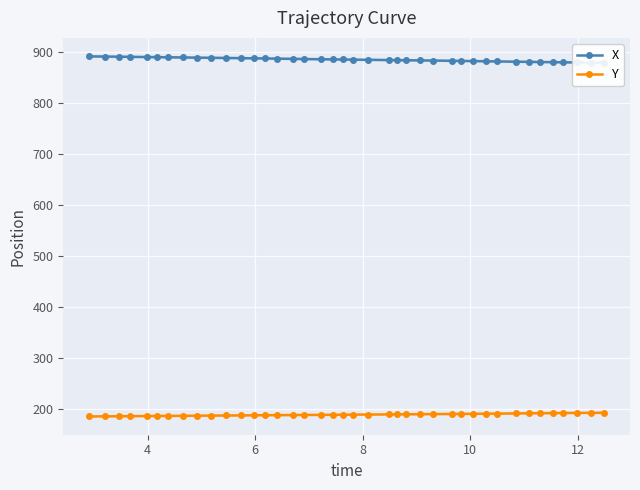

What is the highest value of the Y series?

192.9